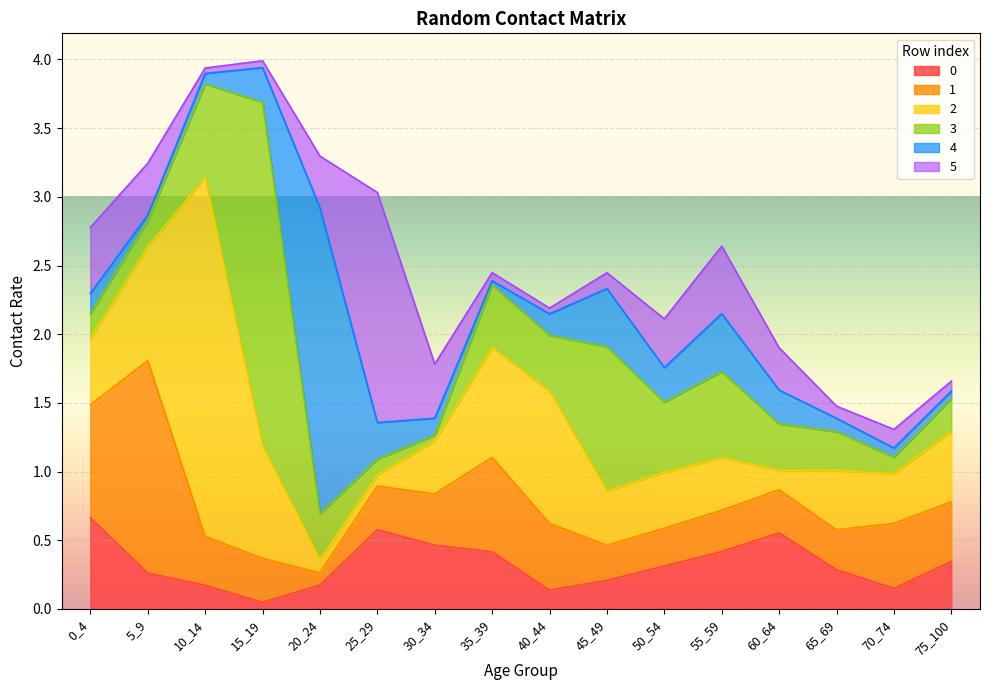

What is the difference between the highest and lowest values at 20_24?

2.1